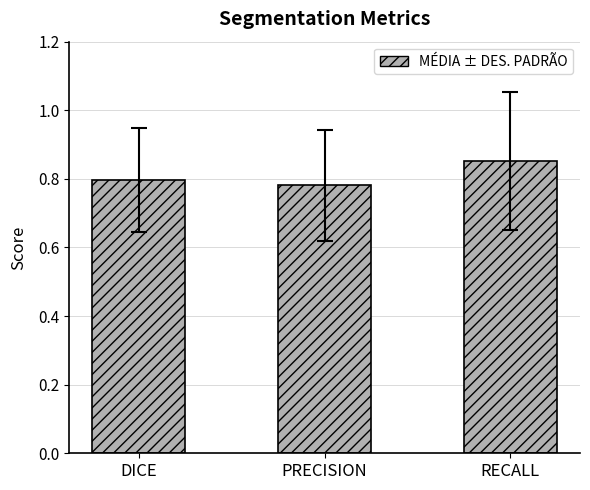

Count the values in the range 0 to 1.

3